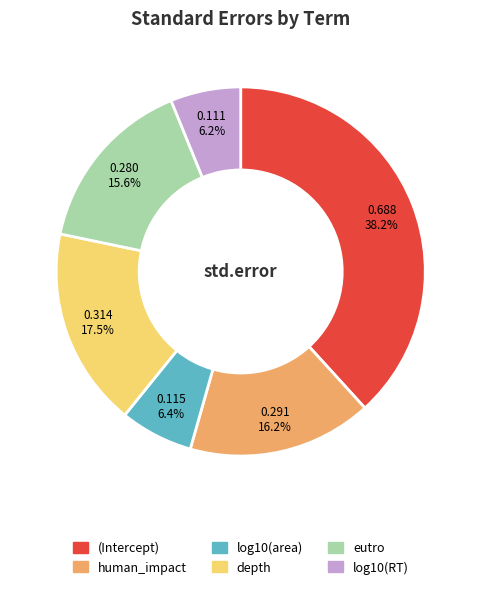

To the nearest percent, what is the difference between the largest and smallest slice percentages?

32%